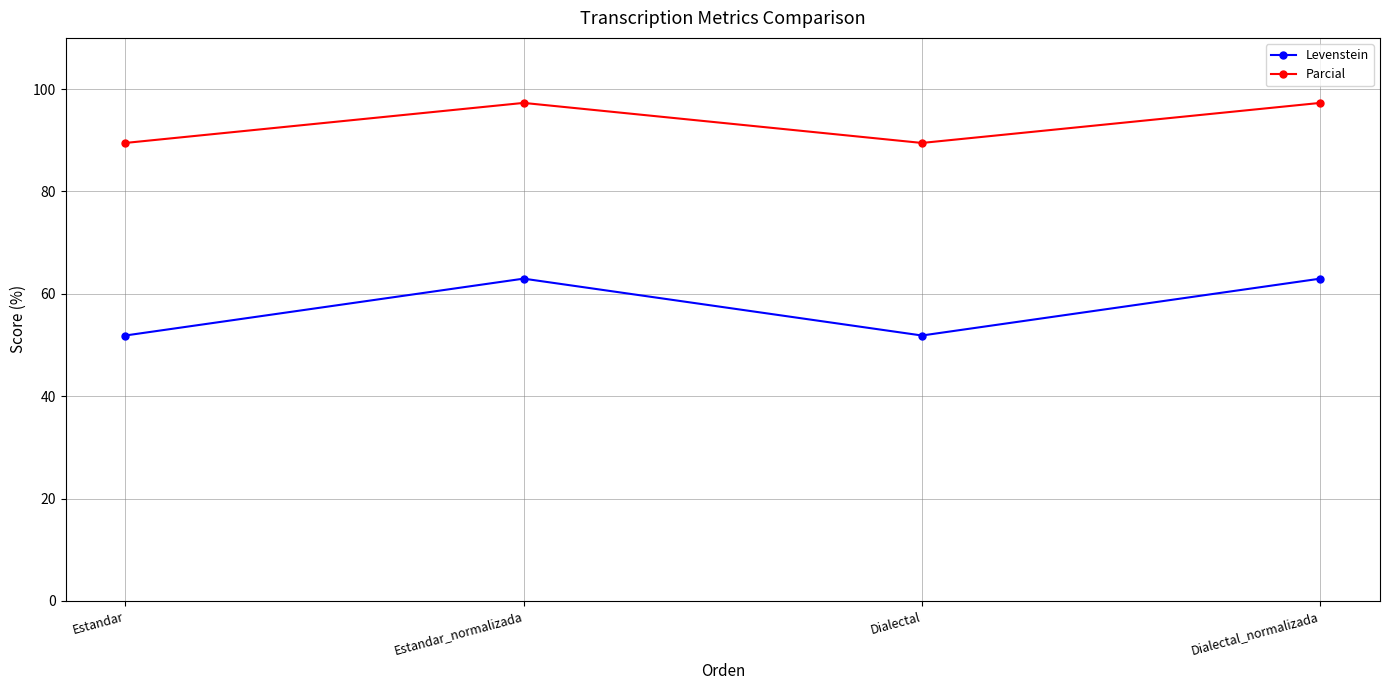

What are all the series names shown in the legend?

Levenstein, Parcial